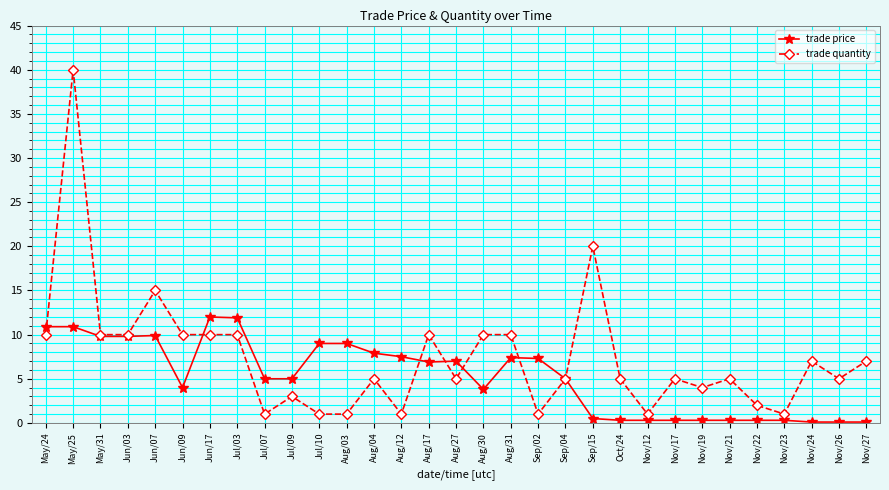

The trade quantity series shows 9.9 at Nov/24. True or false?

False